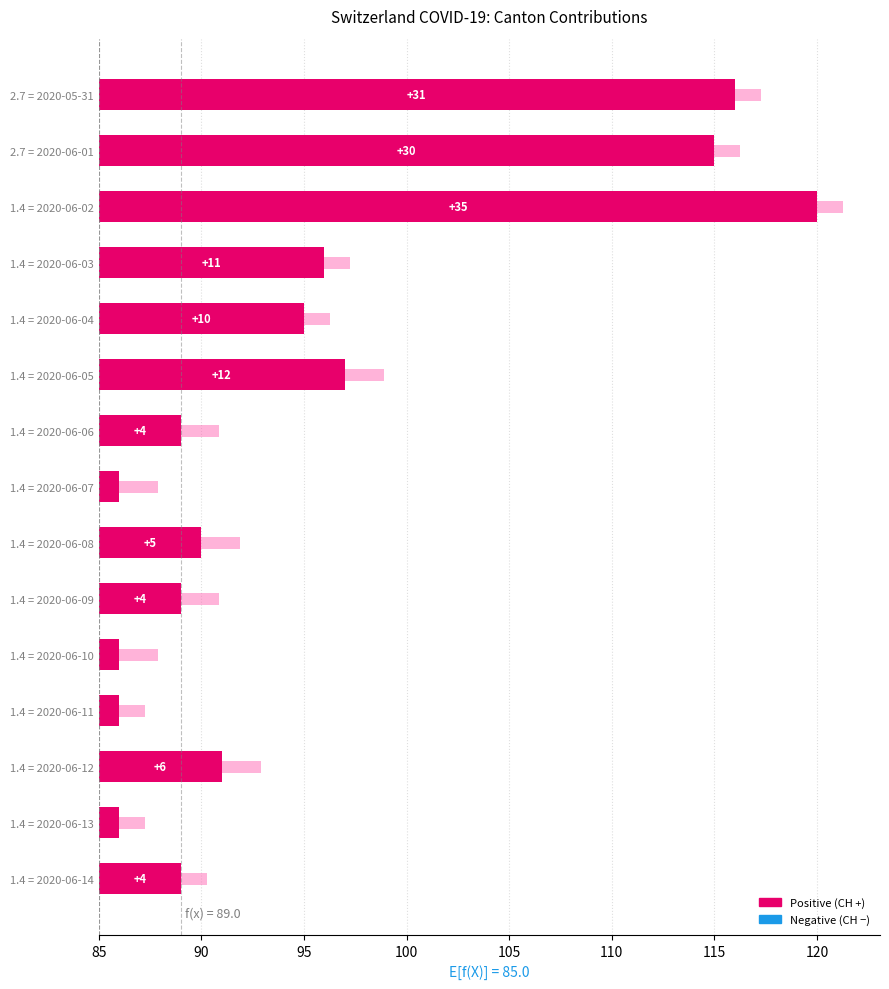

Reading left to right, what are all the values shown in this chart?

31	30	35	11	10	12	4	1	5	4	1	1	6	1	4